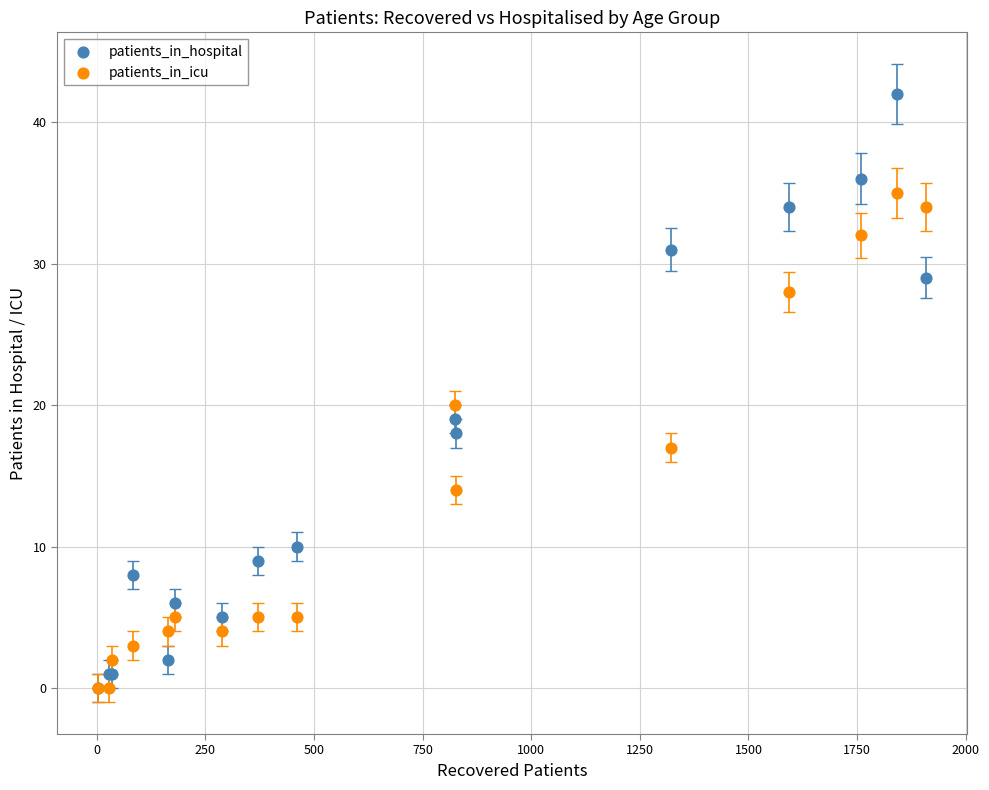

Which series contains the highest Y value?

patients_in_hospital